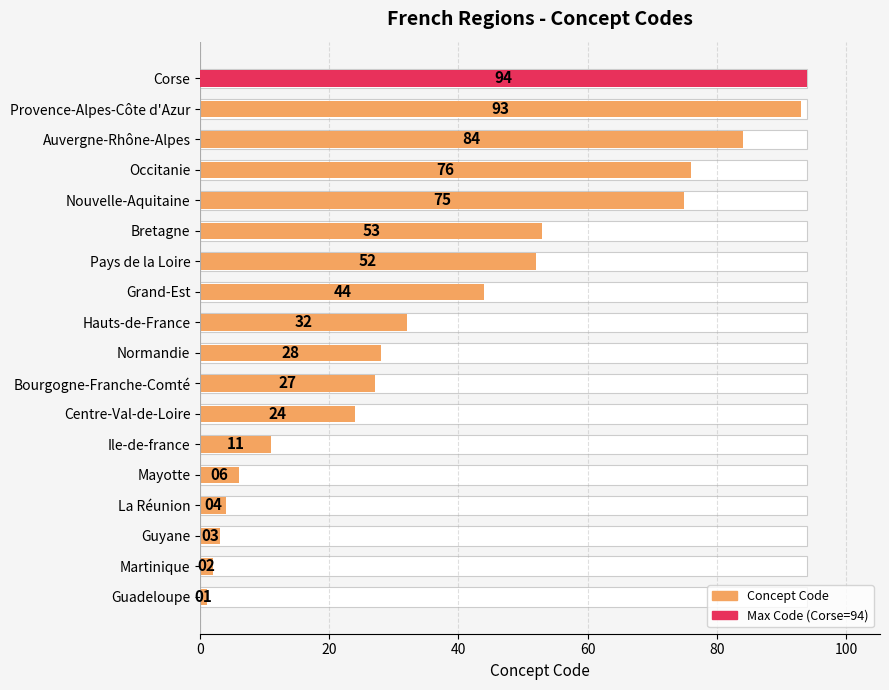

What position from the left is Martinique?

2